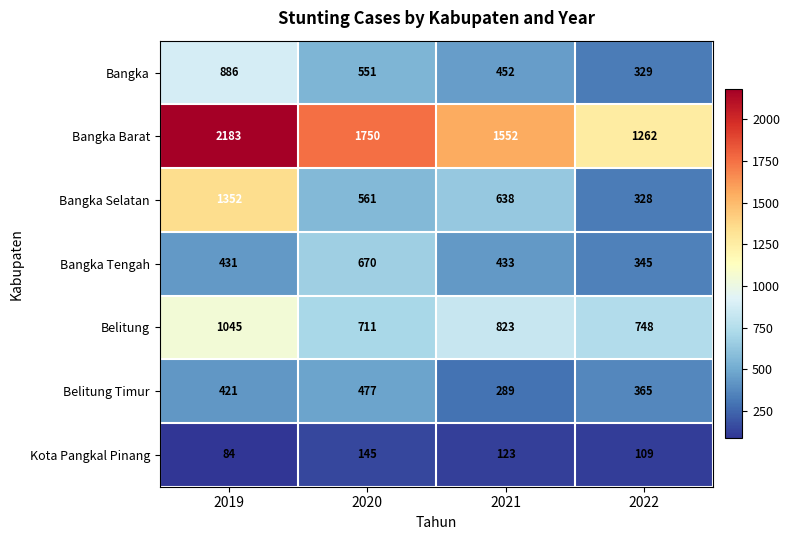

What is the average value of the Bangka Selatan series?

720